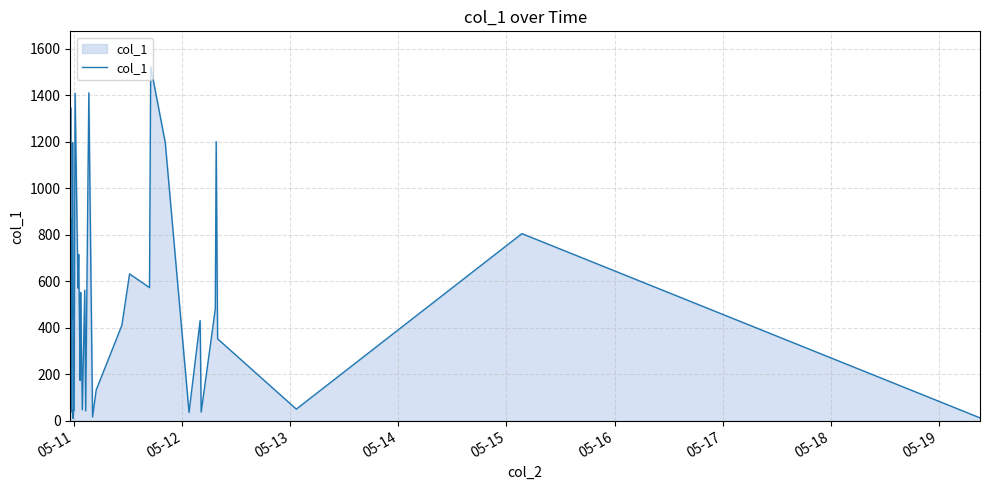

Does the chart have visible grid lines?

Yes